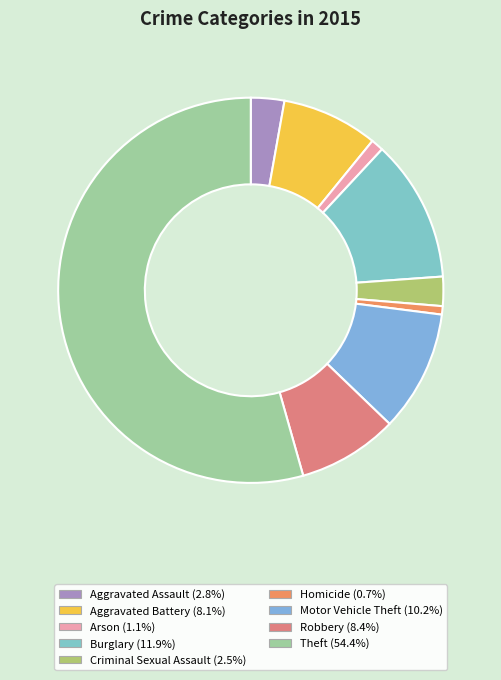

Count the number of slices in the pie.

9